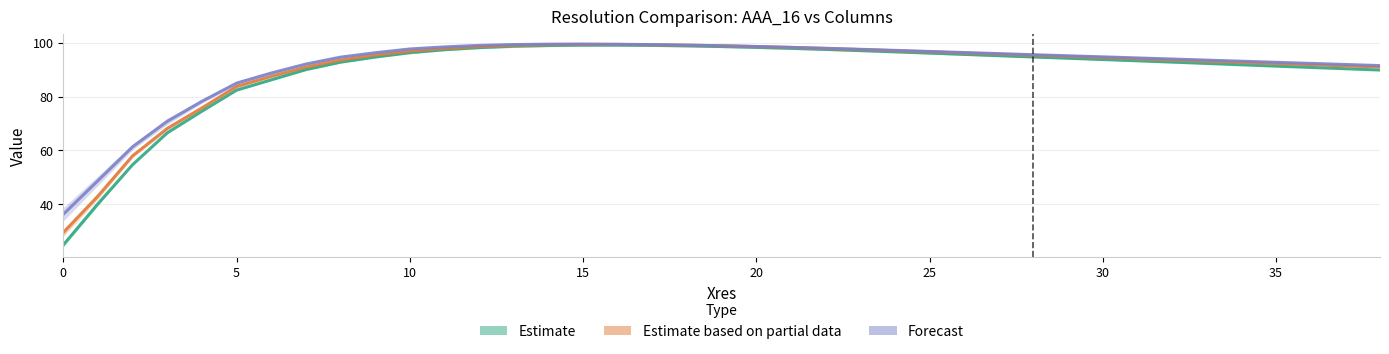

At how many categories does at least one series exceed 71?

35